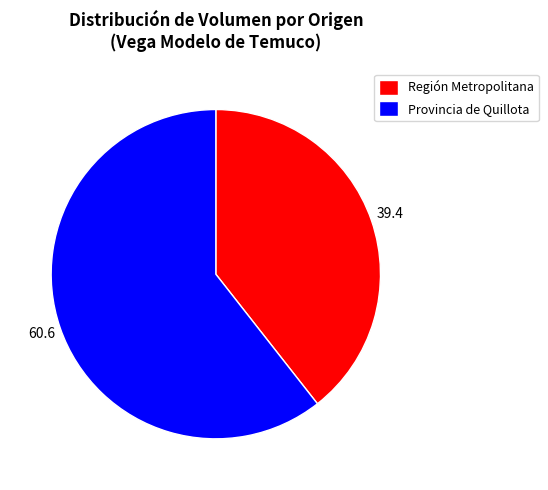

Rank the categories by value from highest to lowest.

Provincia de Quillota, Región Metropolitana